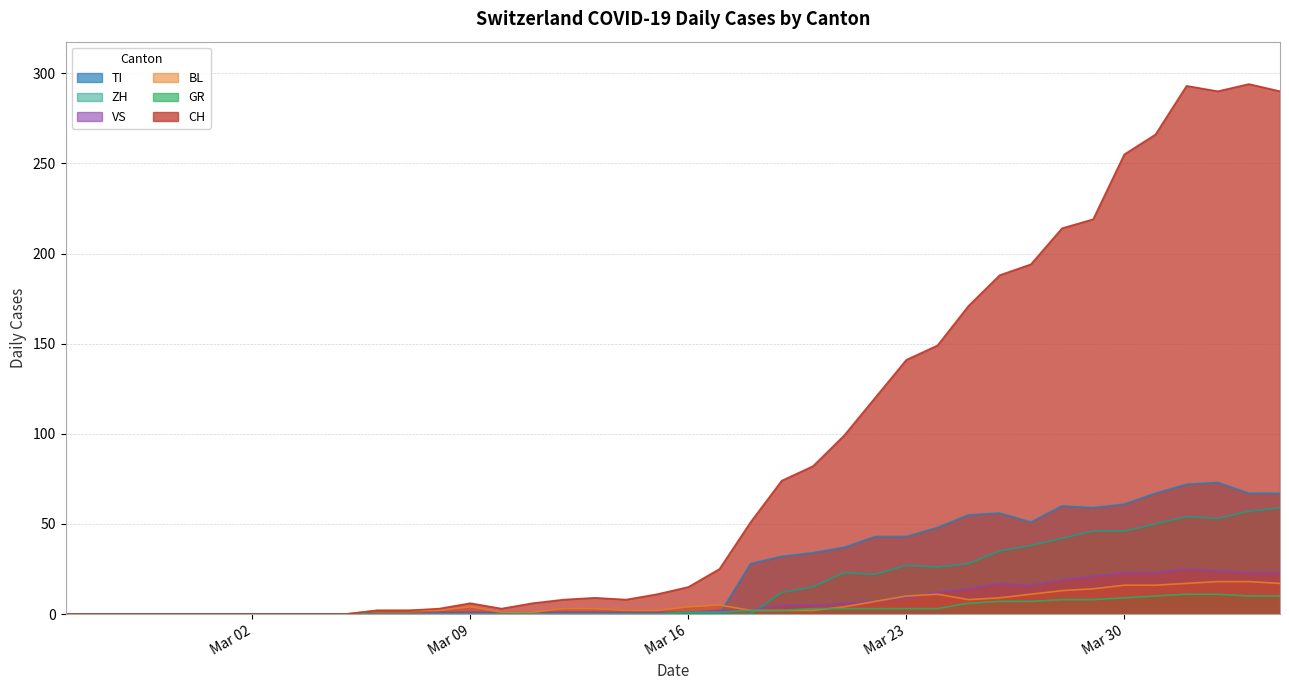

In ZH, how many points are higher than both neighbors (excluding endpoints)?

3